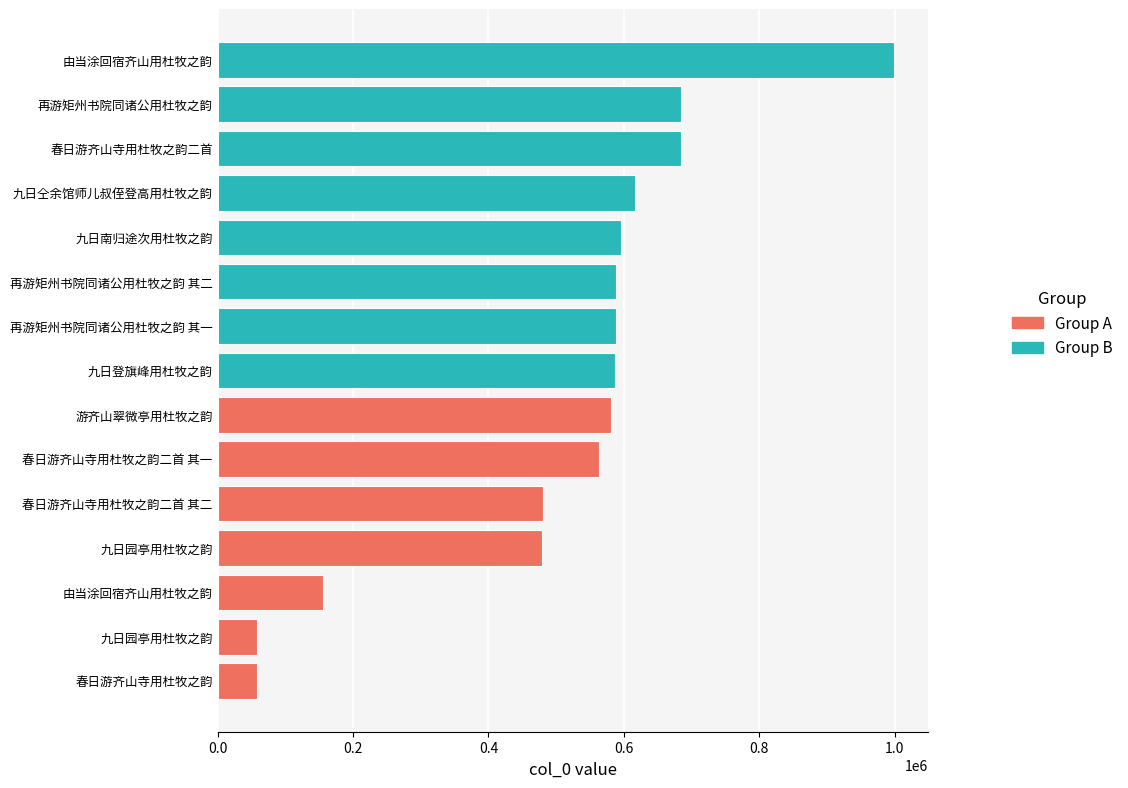

What is the sum of all values?

7719080